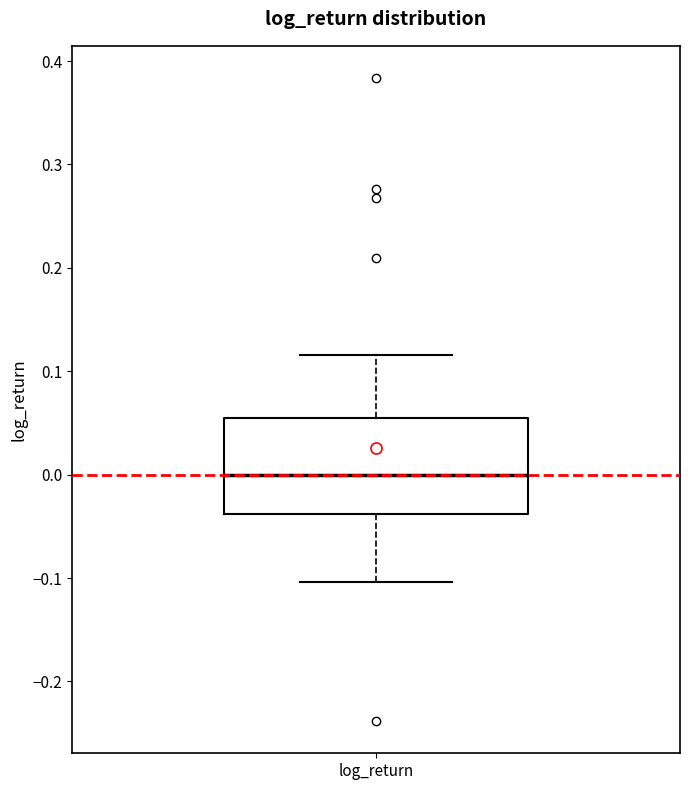

Where is the upper edge of the box for log_return on the y-axis? The values are not printed on the chart, so give them approximately, as read against the axis.

0.05